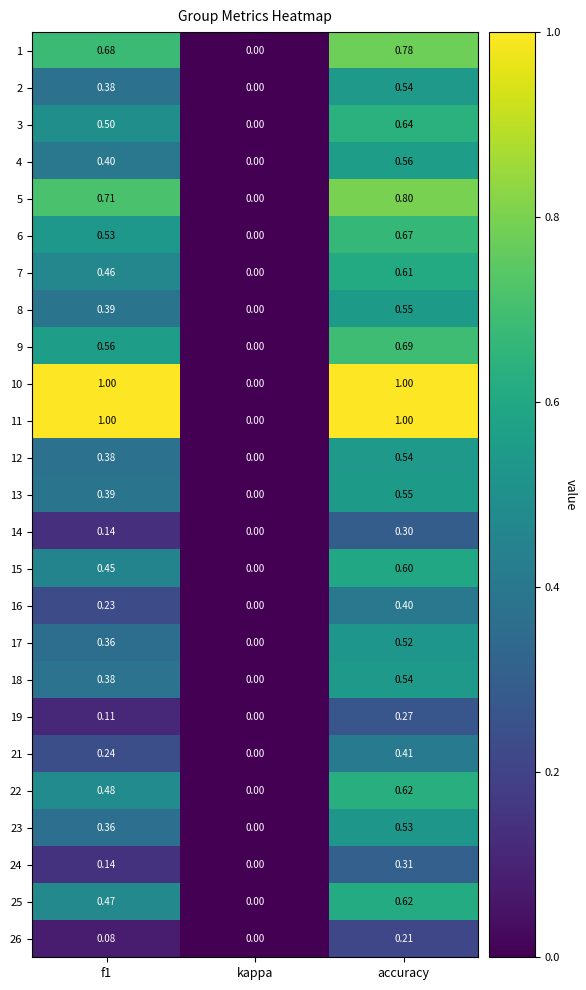

At which label is 25 closest to 0?

kappa